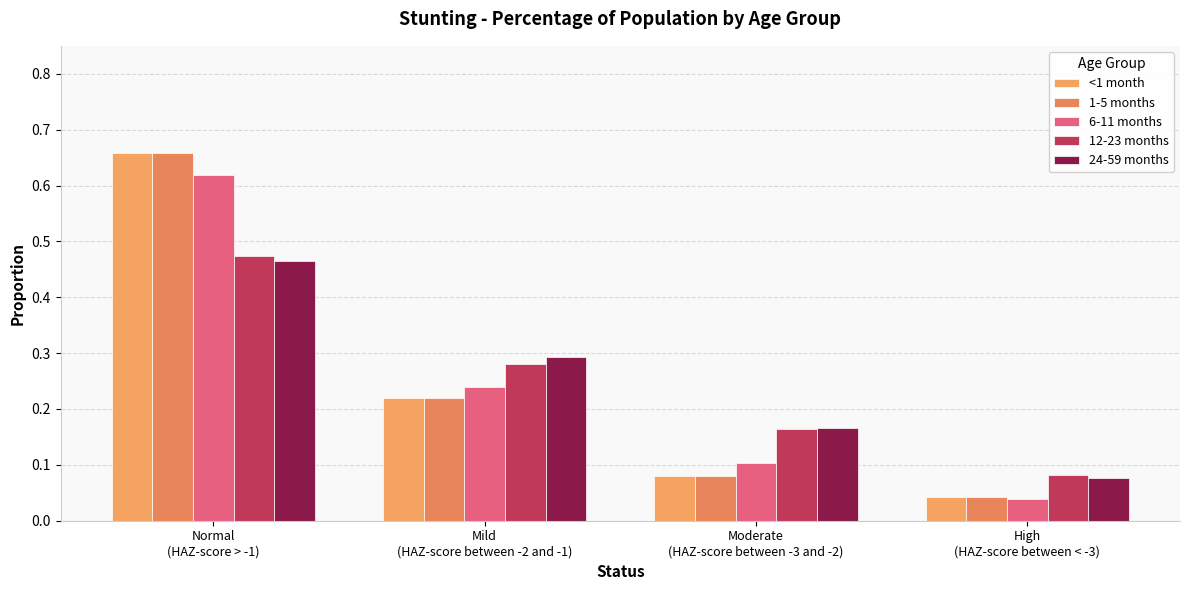

What is the maximum value shown in the chart?

0.7